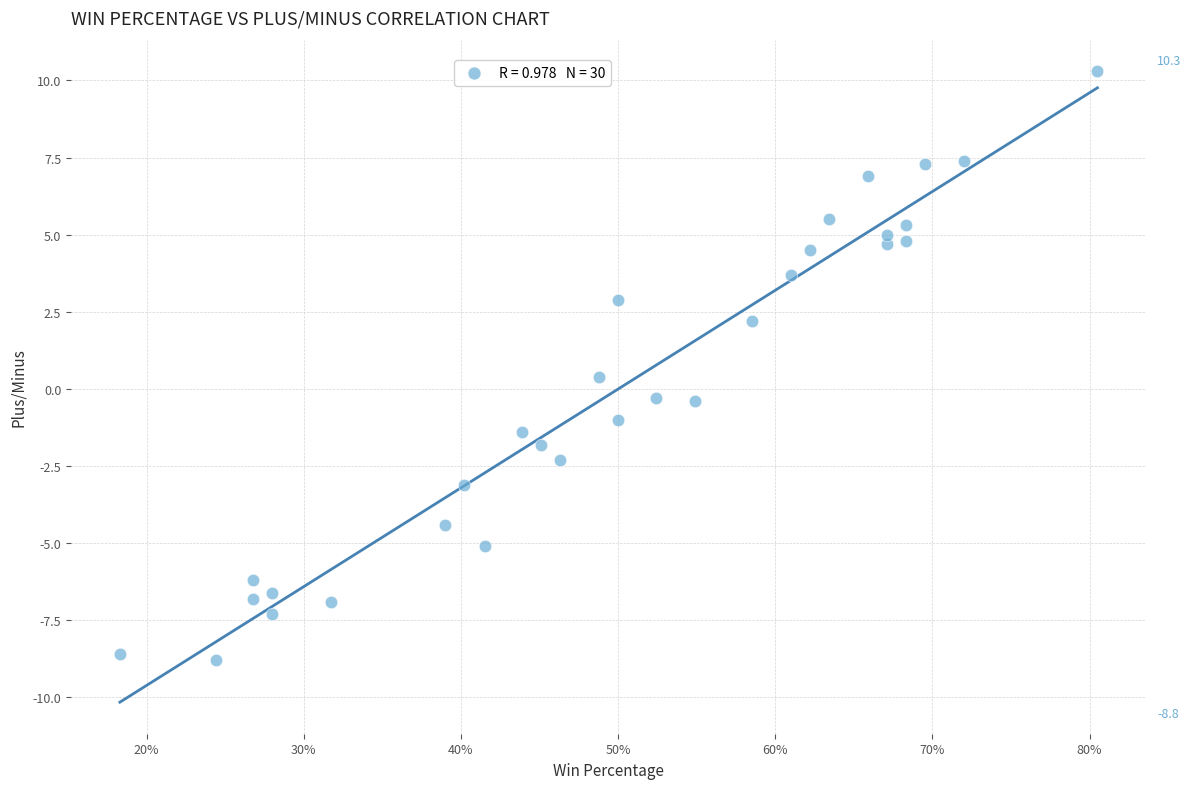

What is the range of X values (max minus min)?

0.6